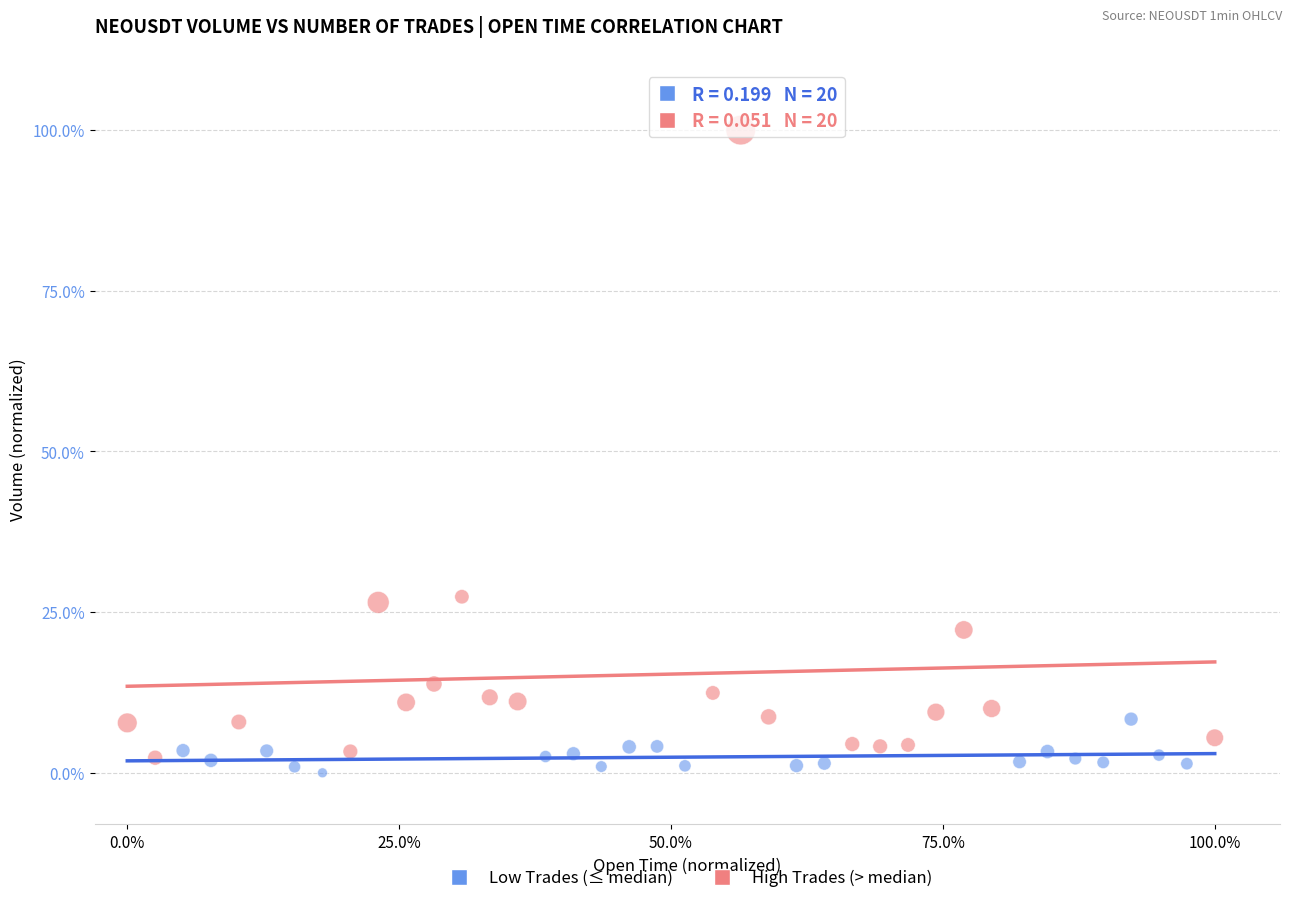

What are all the series names shown in the legend?

Low Trades (≤ median), High Trades (> median)